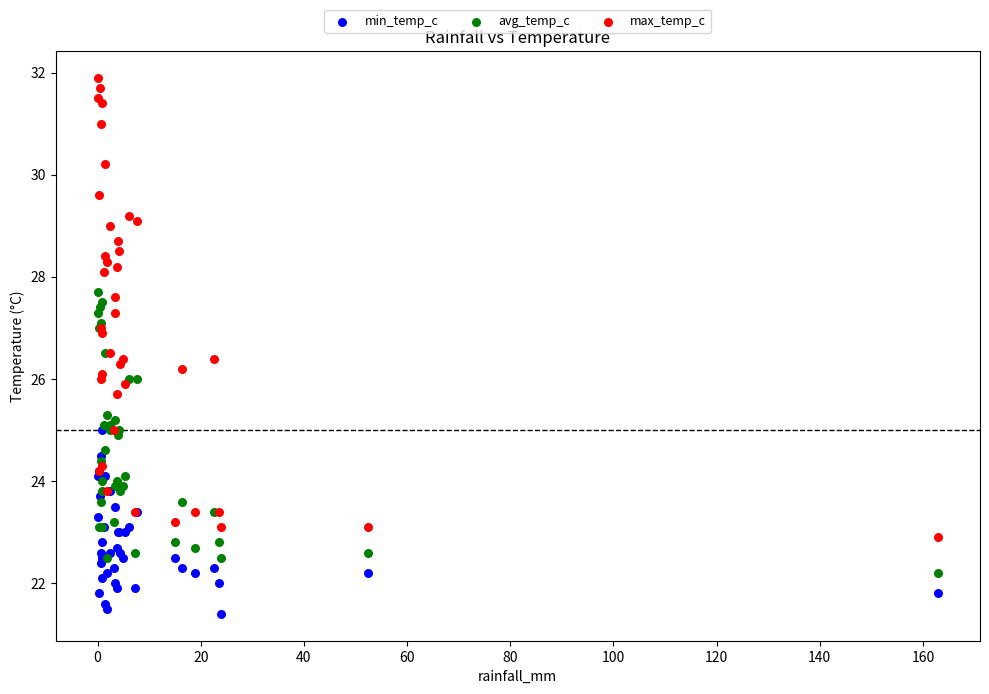

Which series has the largest Y range (max minus min)?

max_temp_c